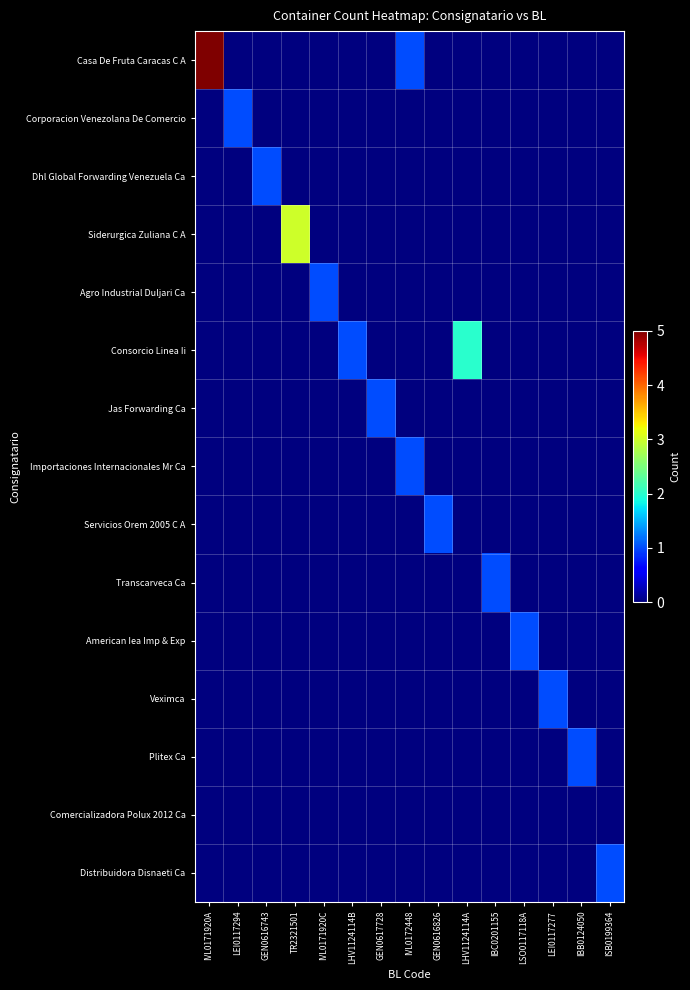

What is the total value across all series at LEI0117277?

1